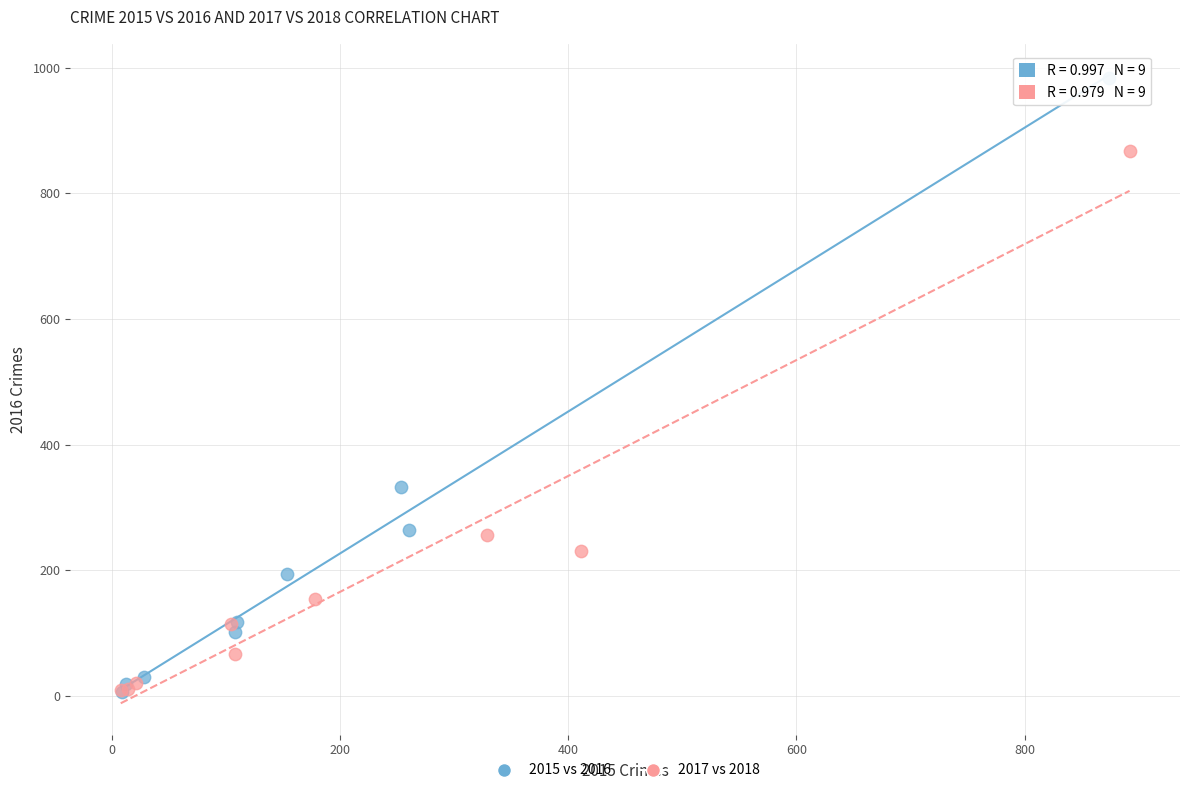

Which series reaches the maximum Y coordinate?

2015 vs 2016